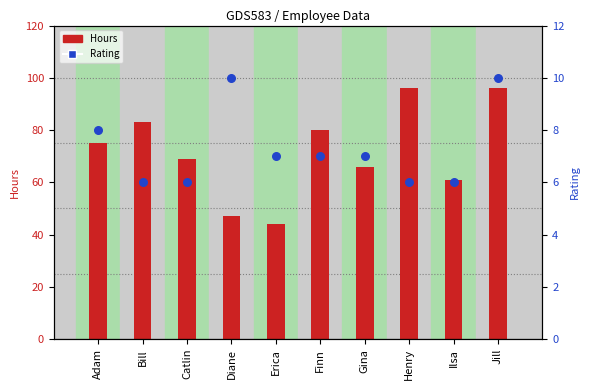

Which series reaches the maximum Y coordinate?

Hours